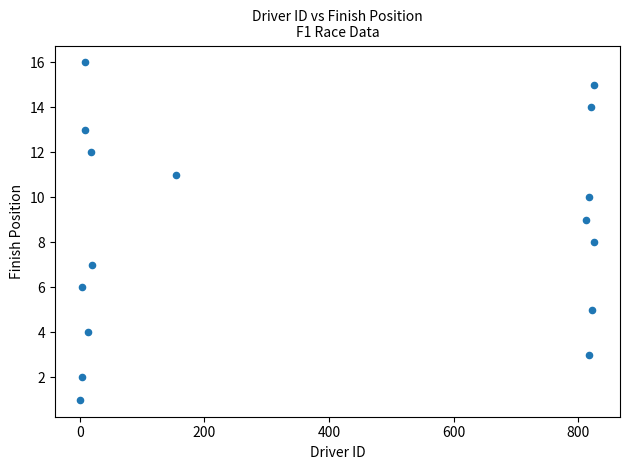

What is the range of X values (max minus min)?

825